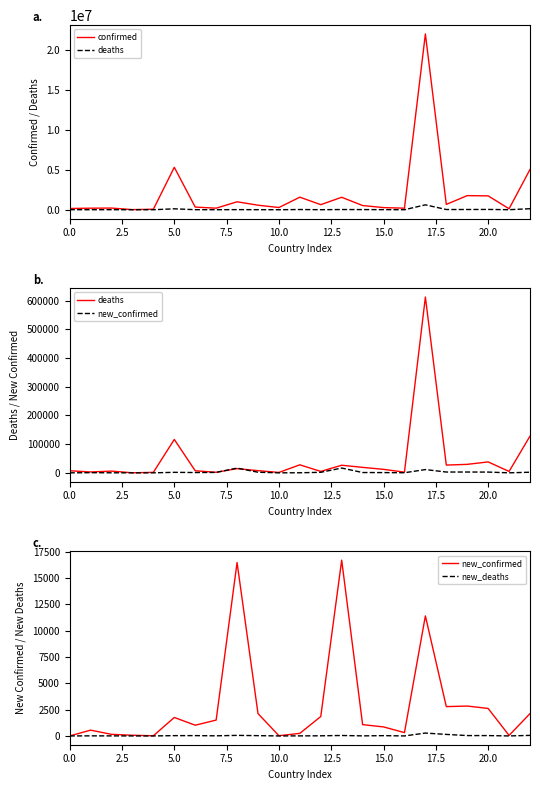

How many values in the deaths series exceed 7551?

11